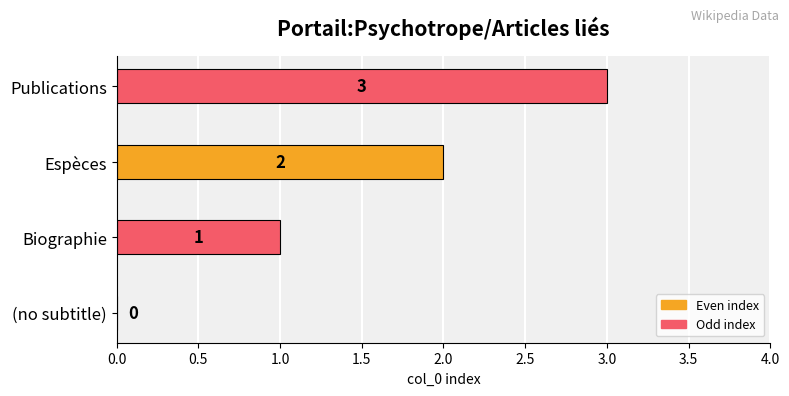

What is the sum of the values at Publications and Biographie?

4